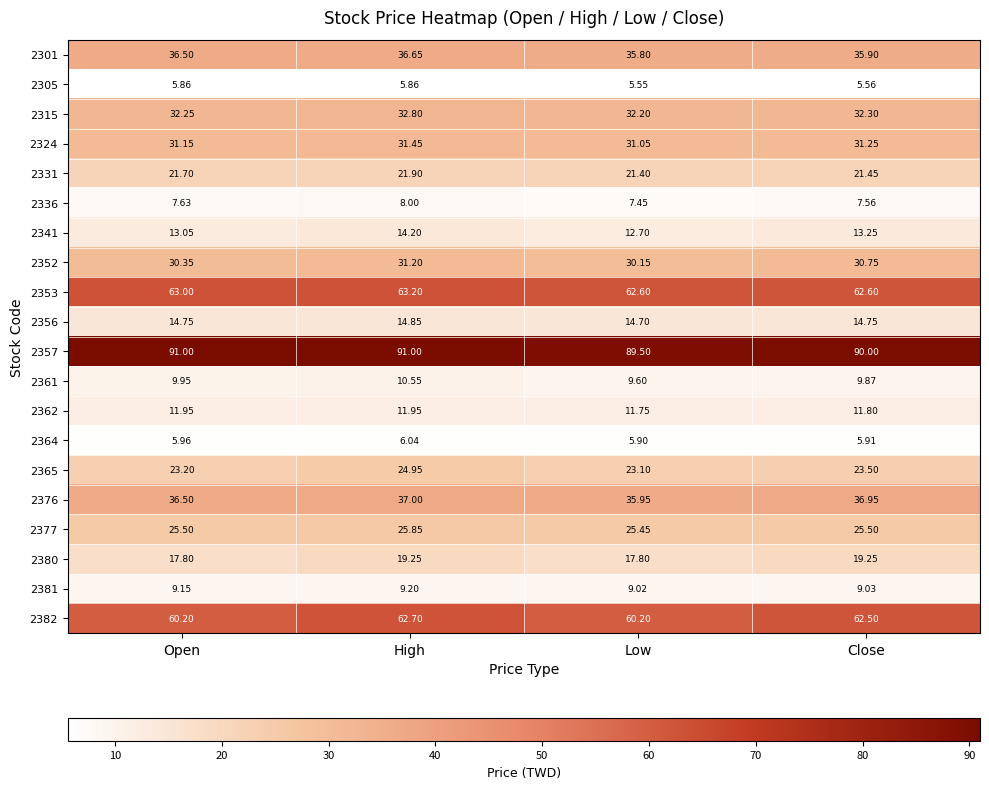

Is the value of 2382 at Close greater than the value of 2336 at Open?

Yes